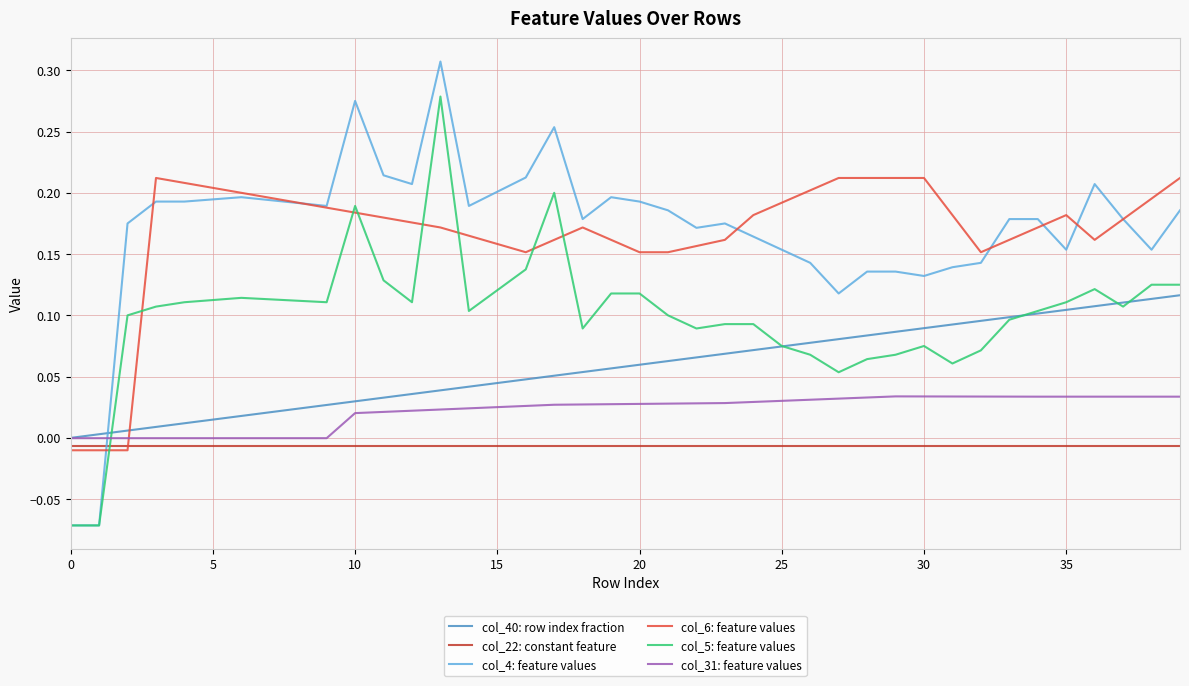

How many lines are shown in the chart?

6